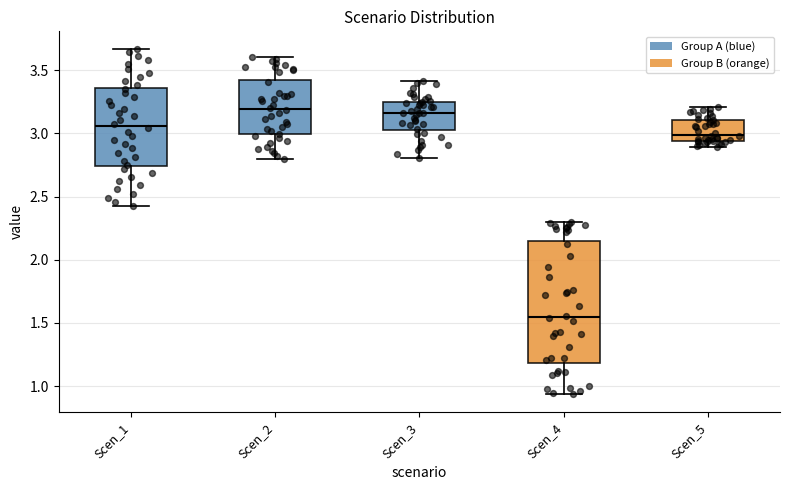

Reading left to right, read every box against the y-axis: the position of its median line, the range the box covers, and the ends of its whiskers. The values are not printed on the chart, so give them approximately, as read against the axis.

Scen_1: median 3.05, box 2.75 to 3.35, whiskers 2.40 to 3.65
Scen_2: median 3.20, box 3.00 to 3.40, whiskers 2.80 to 3.60
Scen_3: median 3.15, box 3.00 to 3.25, whiskers 2.80 to 3.40
Scen_4: median 1.55, box 1.20 to 2.15, whiskers 0.95 to 2.30
Scen_5: median 3.00, box 2.95 to 3.10, whiskers 2.90 to 3.20